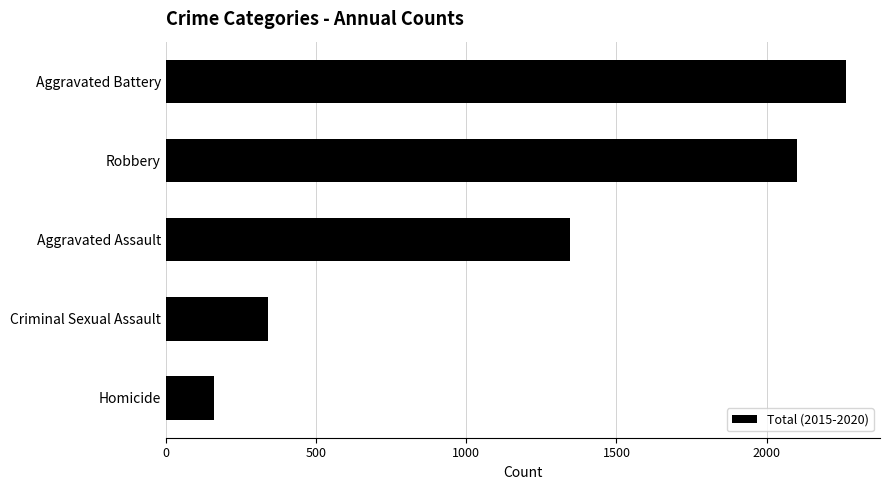

What is the smallest value displayed?

162